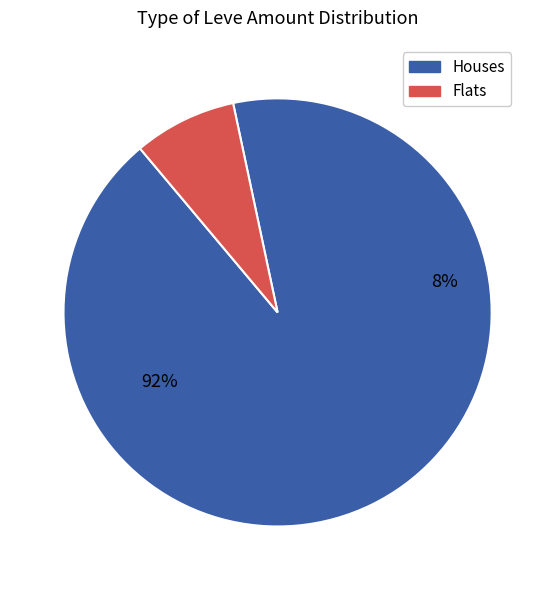

Does 24 account for over 50% of the chart?

No